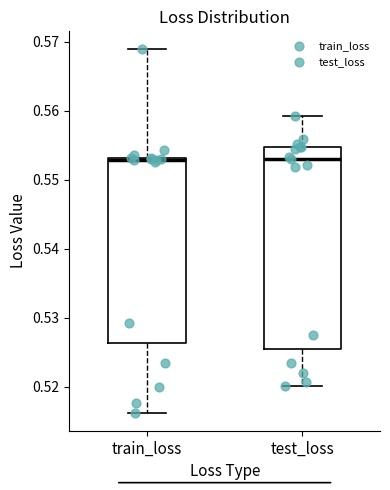

Comparing the boxes themselves (not the whiskers), which one is the tallest?

test_loss